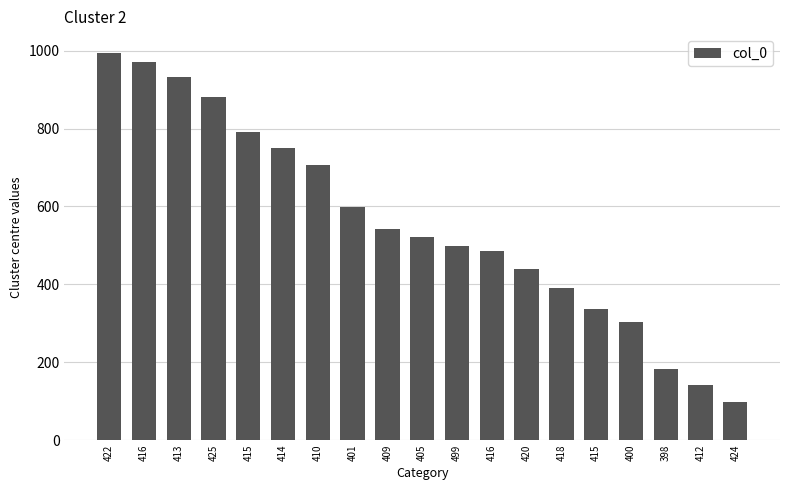

True or false: the data shows 1340 at 413.

False